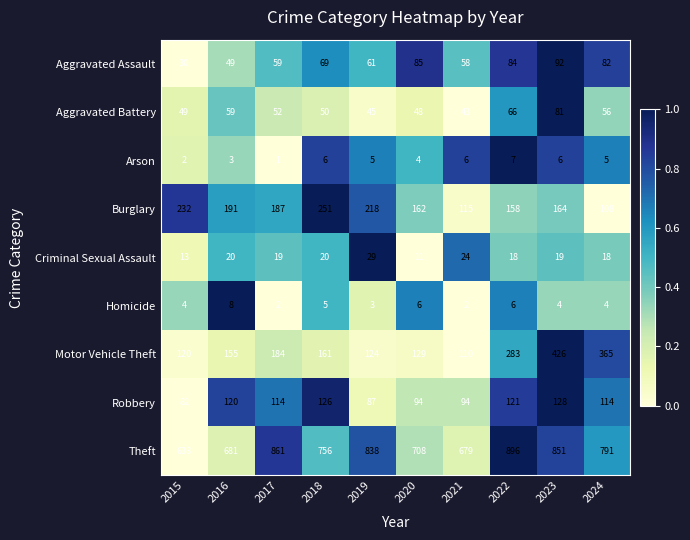

Is it true that Aggravated Assault equals 59 at 2017?

True